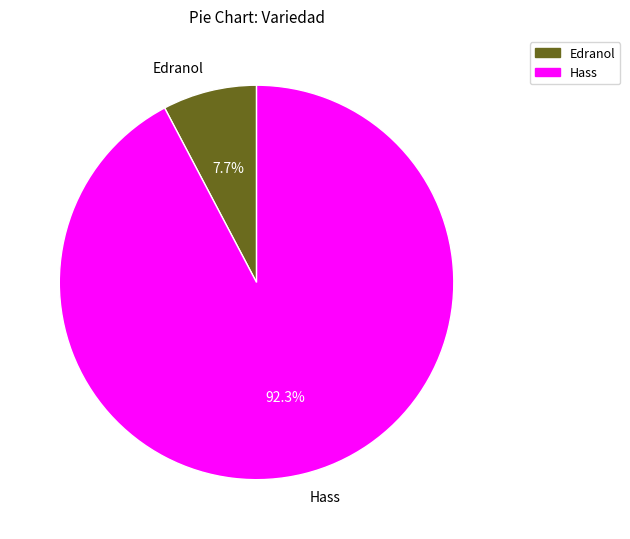

Which has a higher value, Edranol or Hass?

Hass